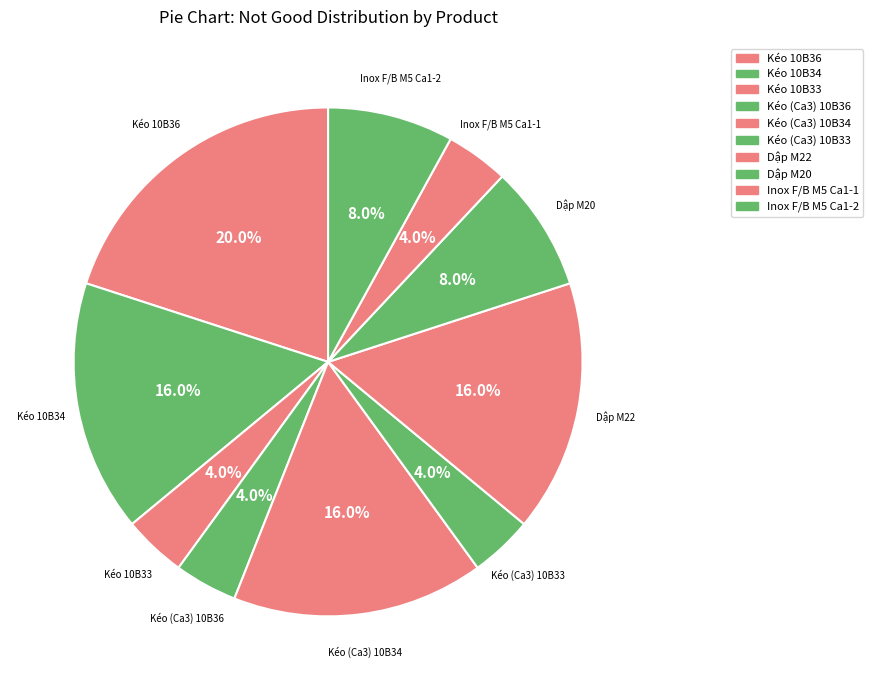

How many slices are in this pie chart?

10